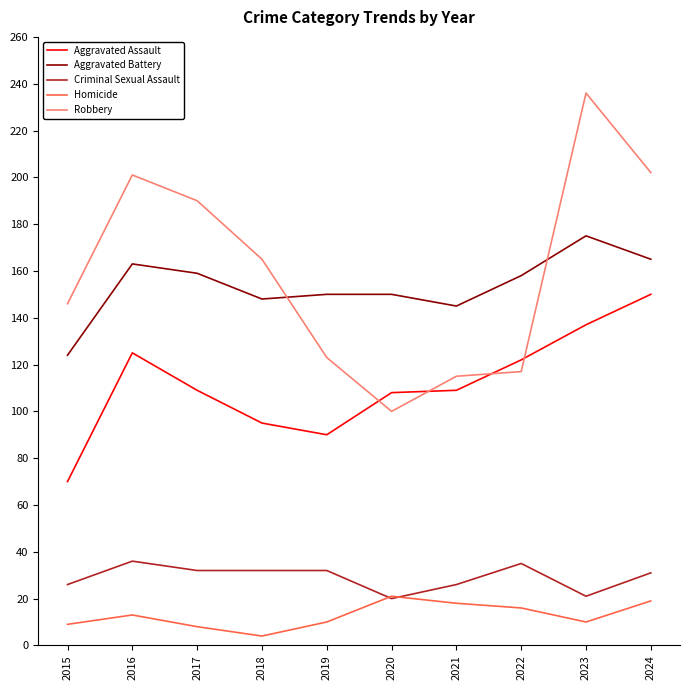

What are all the series names shown in the legend?

Aggravated Assault, Aggravated Battery, Criminal Sexual Assault, Homicide, Robbery